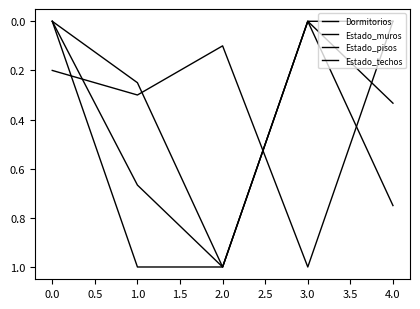

How many lines are shown in the chart?

4